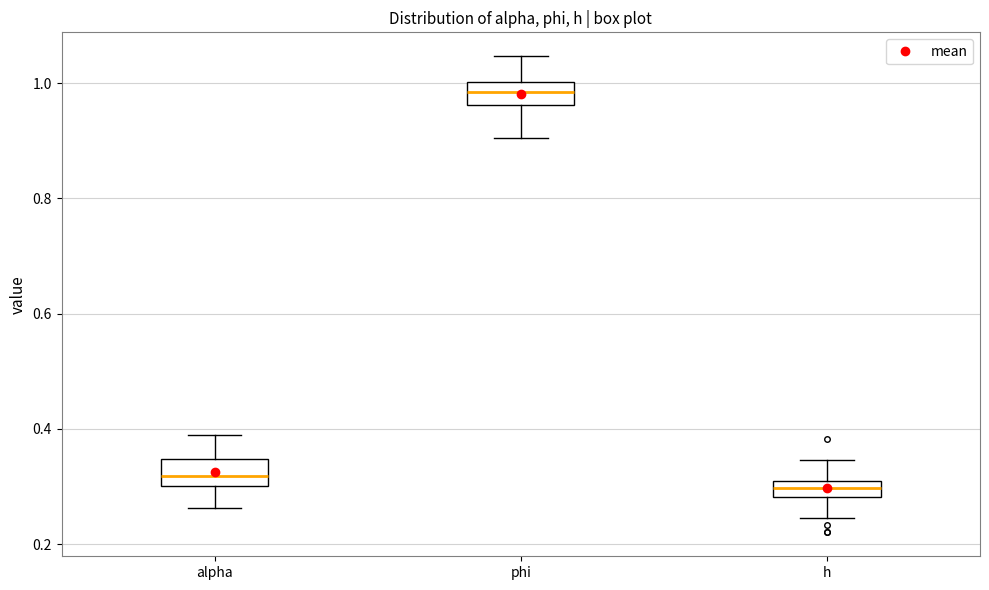

Which box has the lowest median line?

h